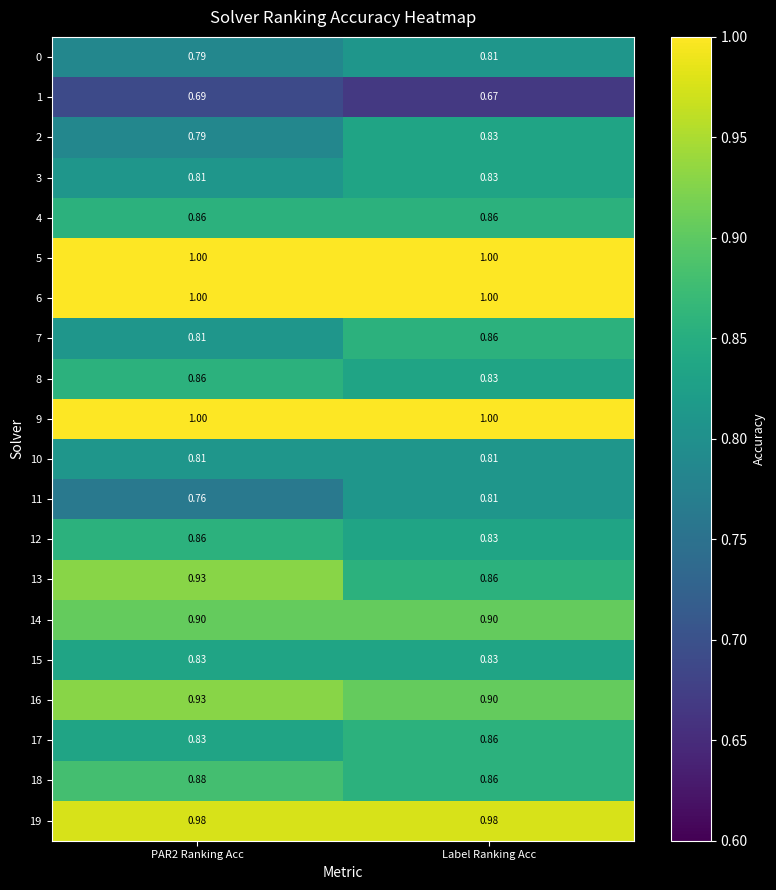

Which category has the lowest value across all series?

Label Ranking Acc